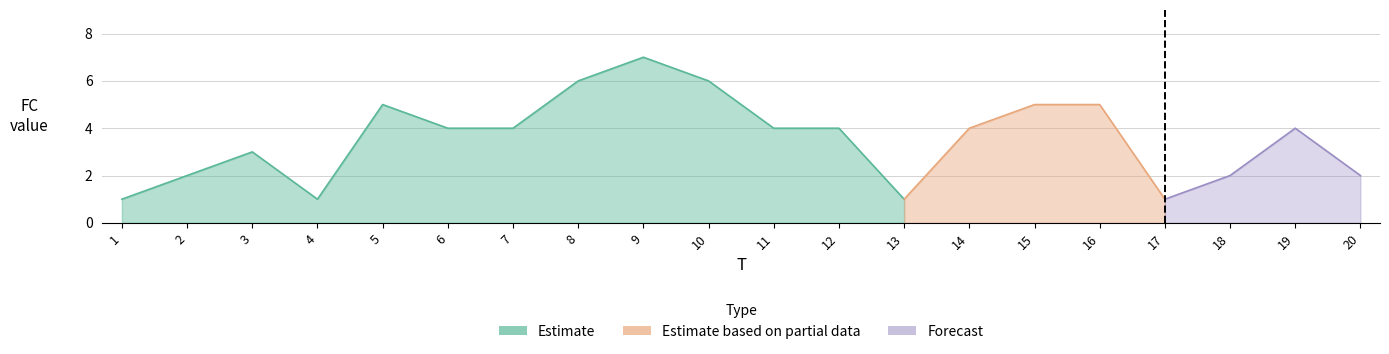

At which label is the value closest to 4?

6